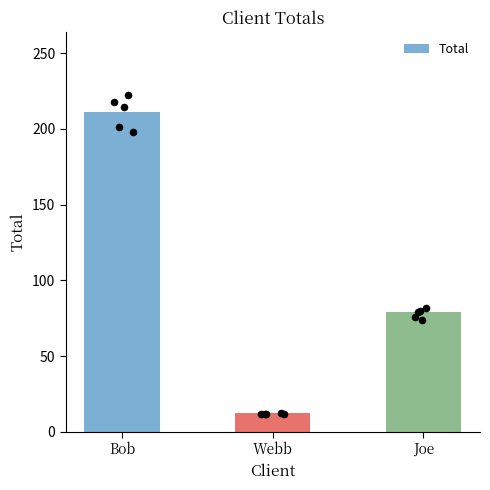

What is the change in value from Bob to Webb?

-199.2